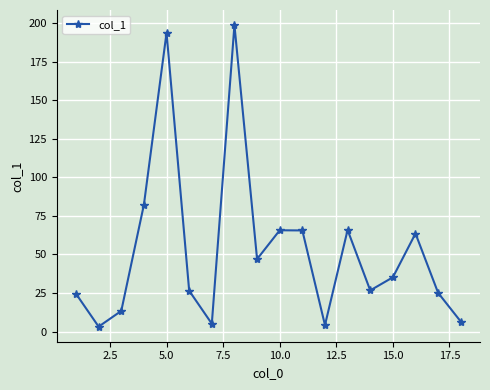

What is the maximum value shown in the chart?

198.8